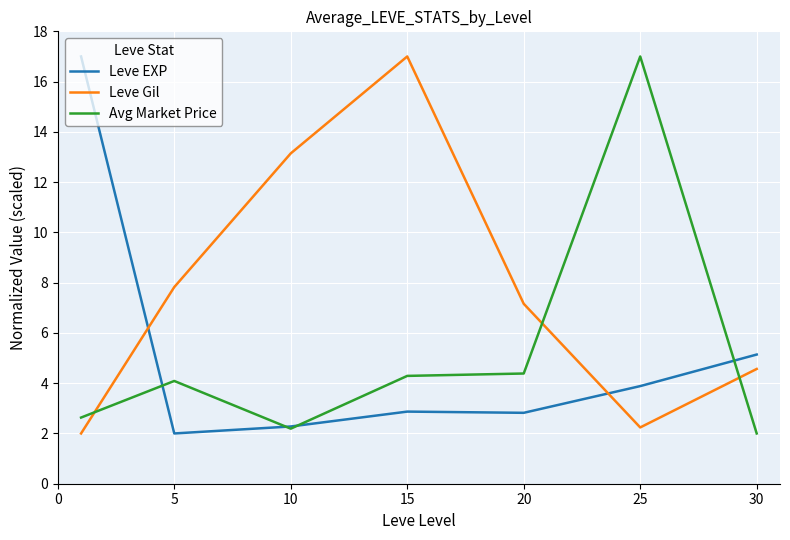

At how many categories does at least one series exceed 14?

3